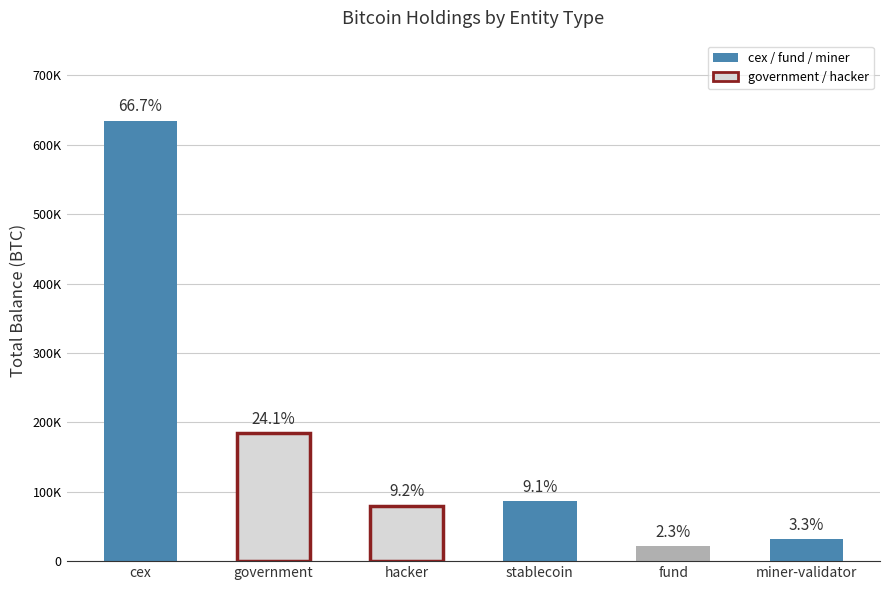

Rank the categories by value from lowest to highest.

fund, miner-validator, hacker, stablecoin, government, cex